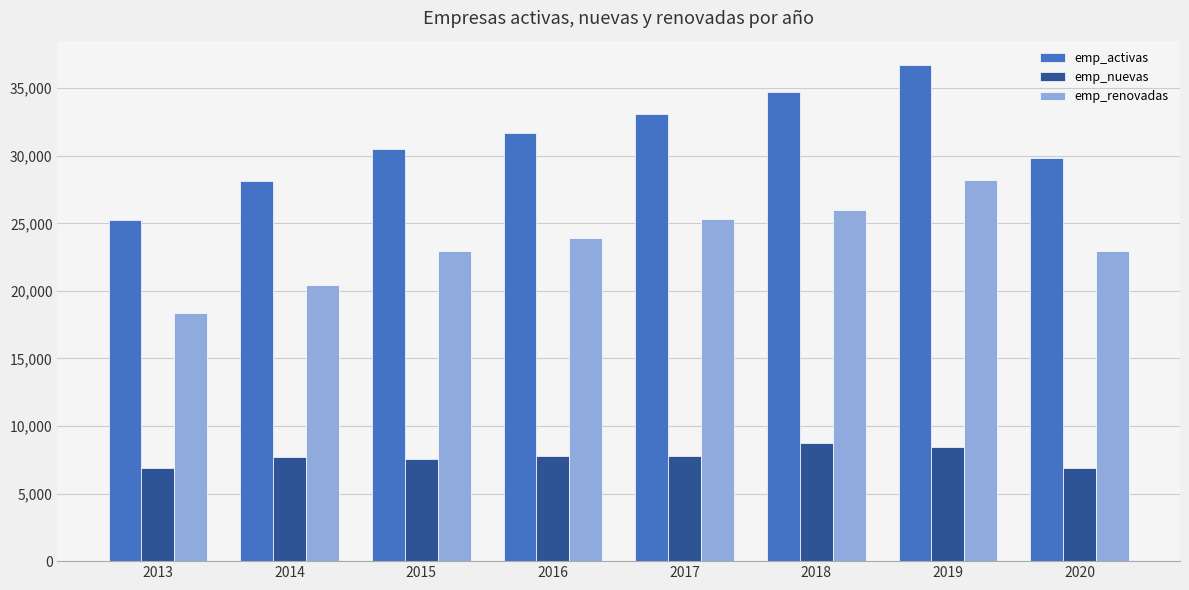

Does the chart contain any negative values?

No